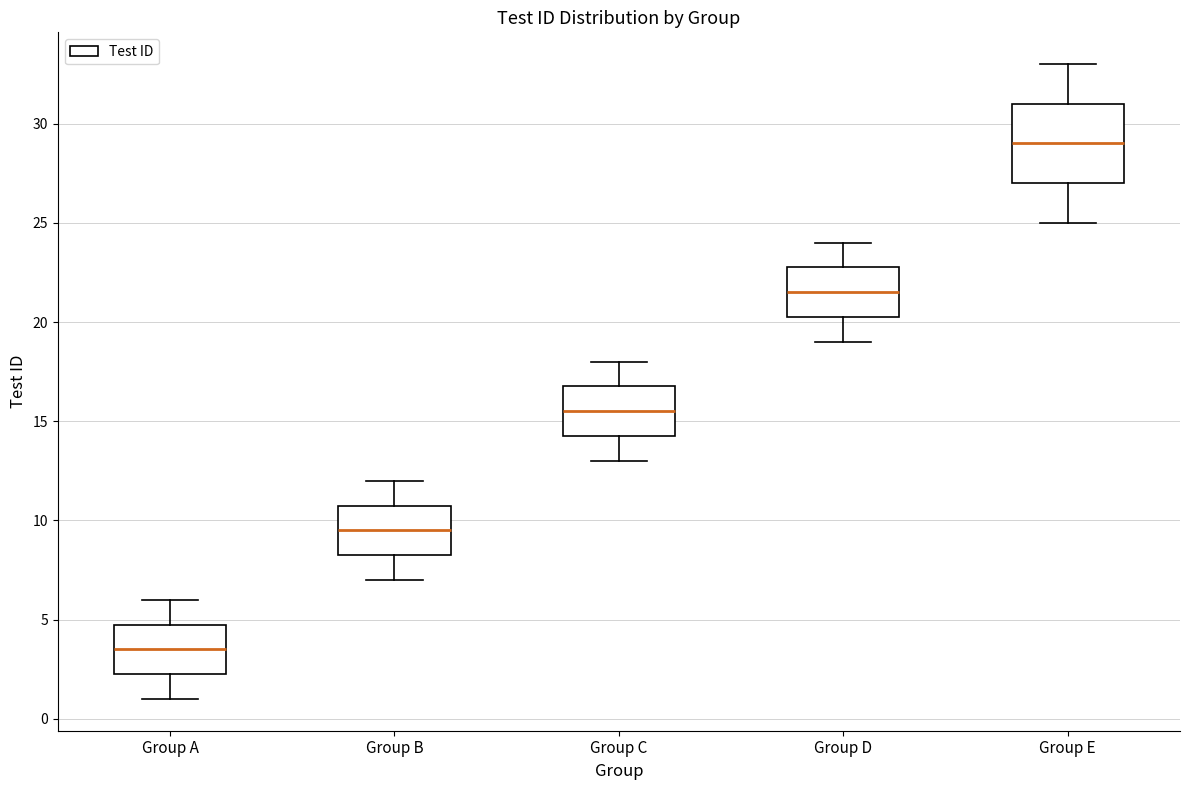

Which box has the lowest median line?

Group A